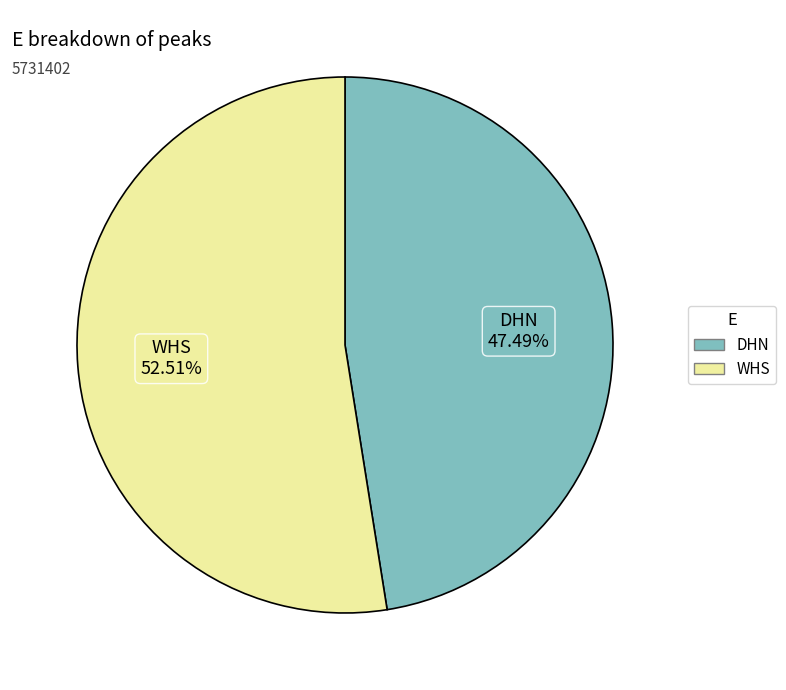

To the nearest percent, what portion does WHS represent?

53%